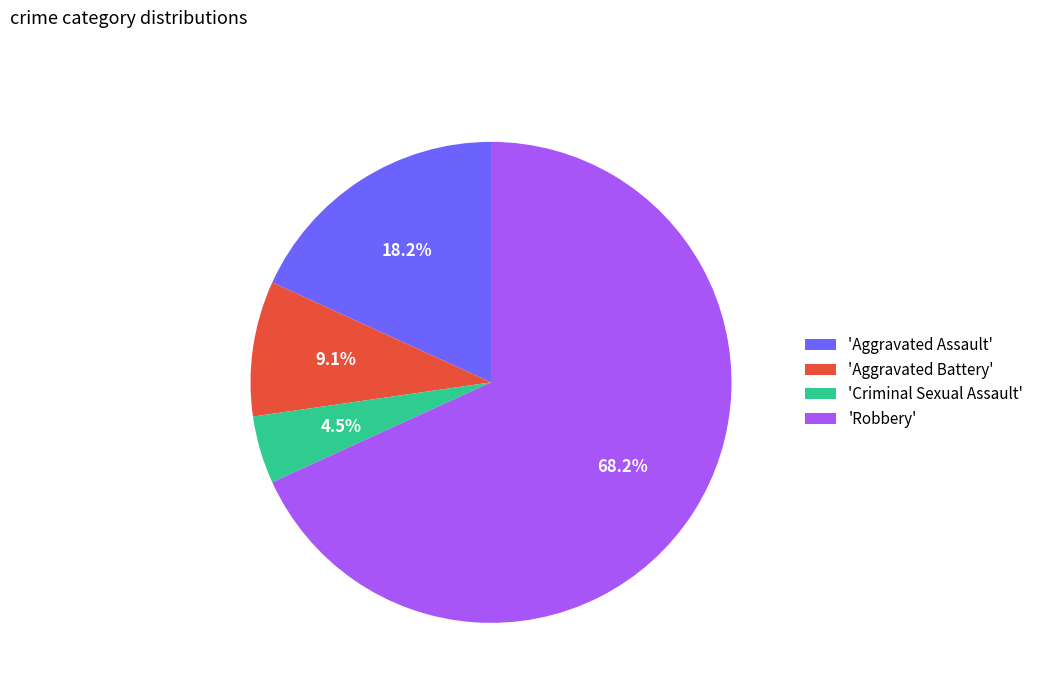

What portion of the pie excludes 'Aggravated Battery'?

90.9%